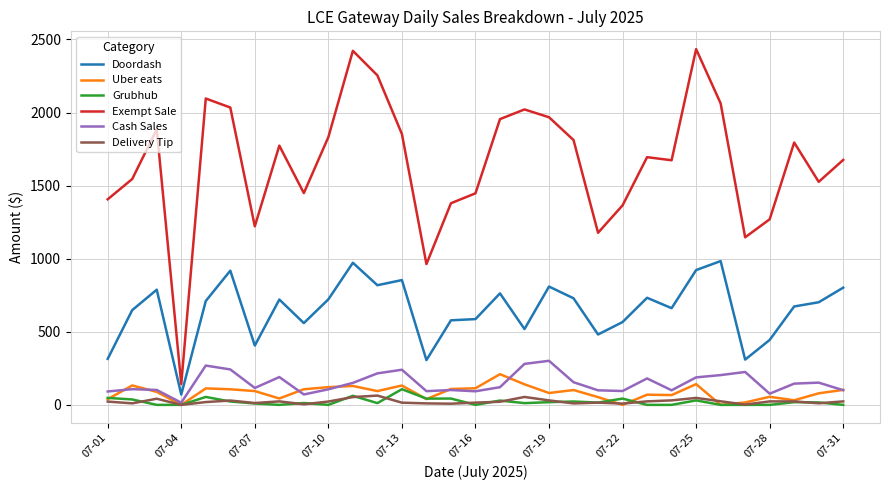

What is the maximum value shown in the chart?

2433.8